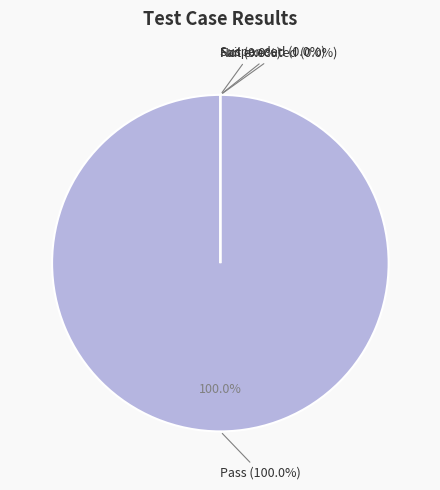

Rank the categories by value from lowest to highest.

Fail, Not executed, Suspended, Pass